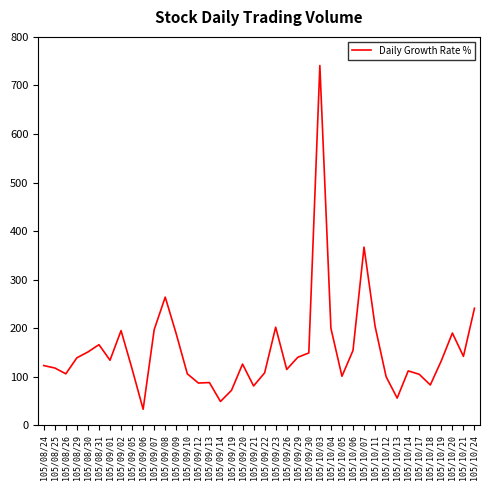

What position from the left is 105/09/14?

17